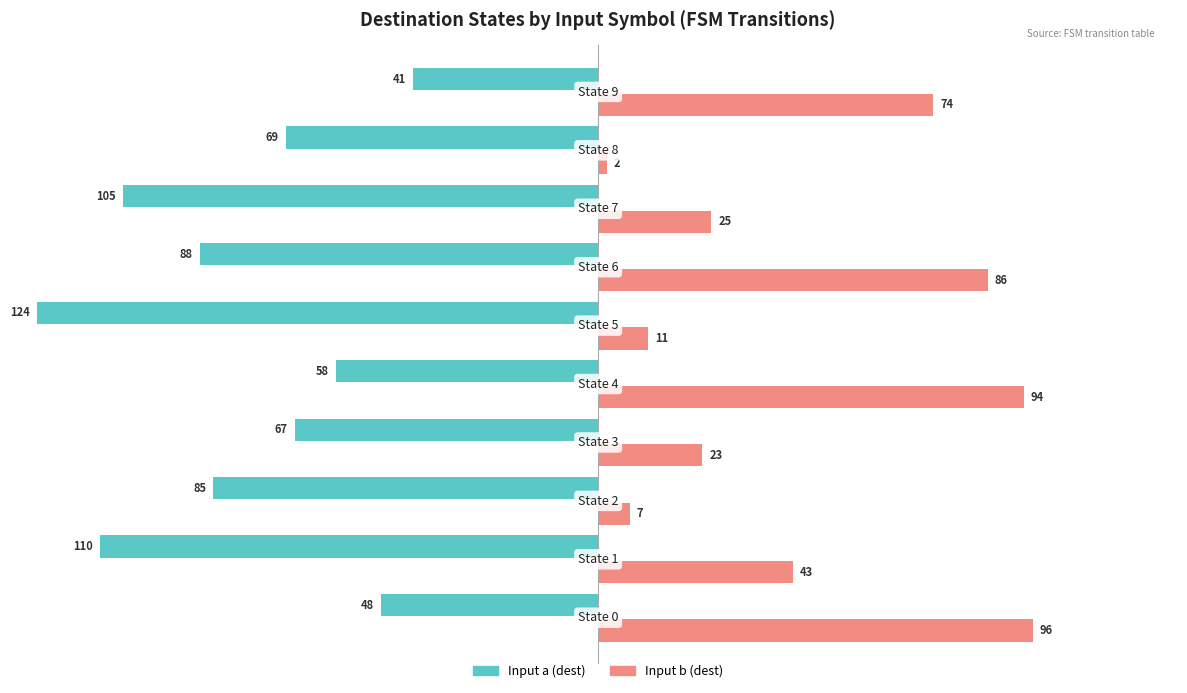

Which series has the widest spread of values?

Input b (dest)